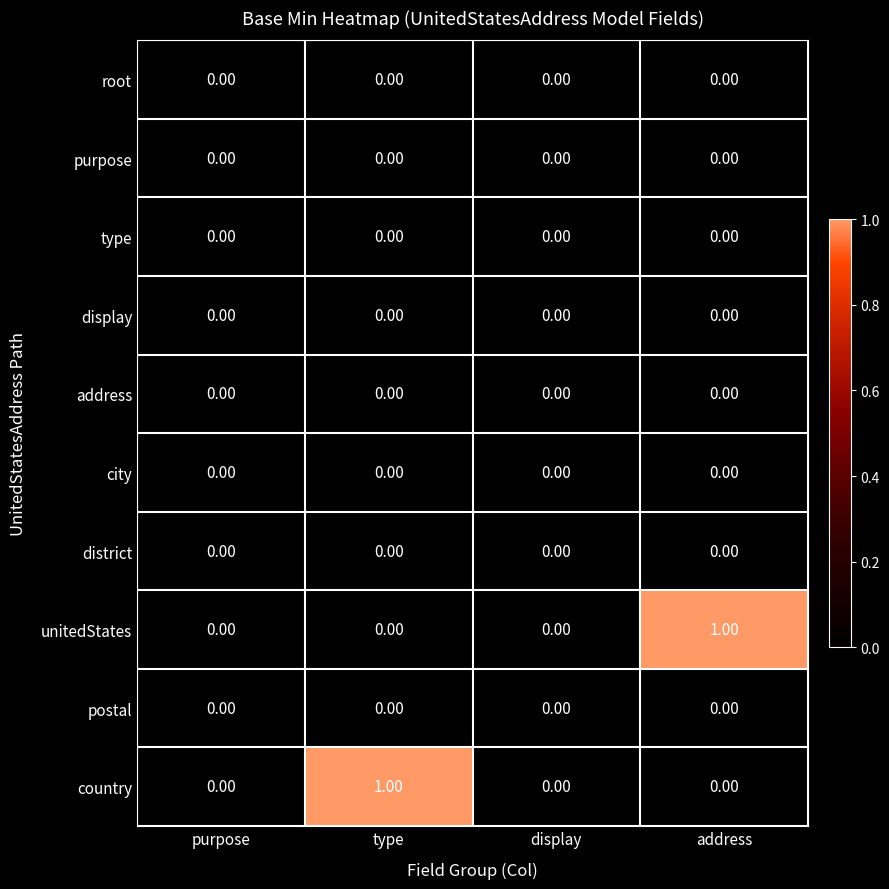

Is the value of unitedStates at address greater than the value of display at type?

Yes